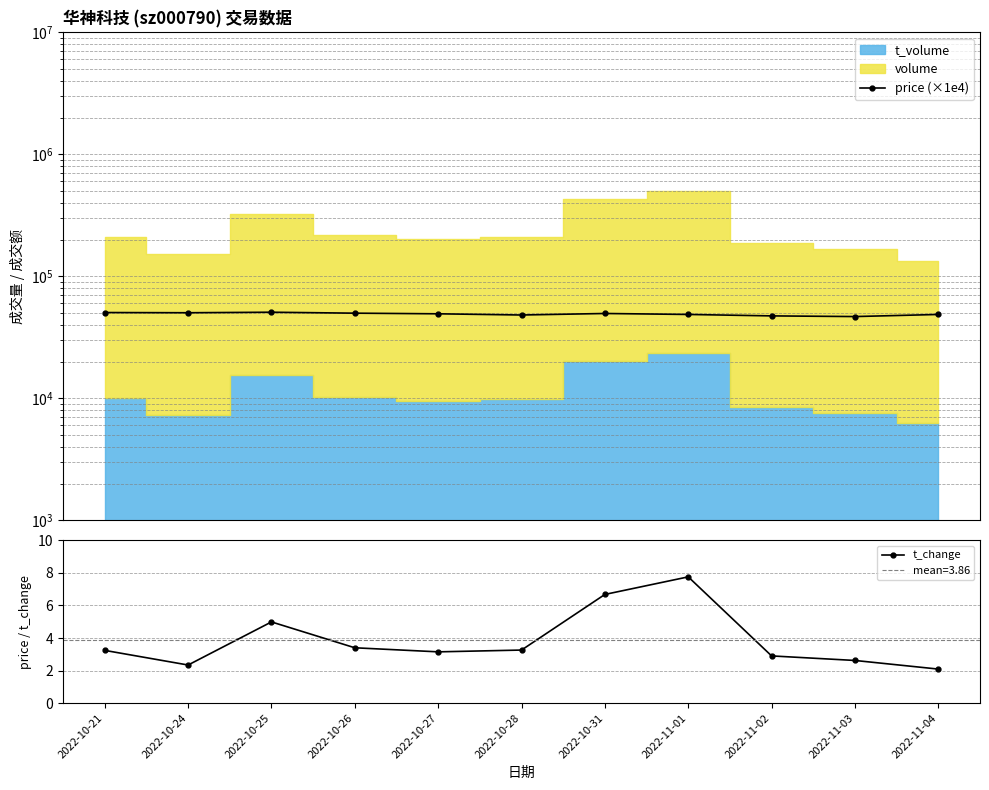

Reading left to right, transcribe all the data shown in this chart.

price (×1e4): 2022-10-21=50500.0	2022-10-24=50300.0	2022-10-25=50800.0	2022-10-26=49900.0	2022-10-27=49300.0	2022-10-28=48200.0	2022-10-31=49600.0	2022-11-01=48700.0	2022-11-02=47400.0	2022-11-03=46800.0	2022-11-04=48700.0
t_change: 2022-10-21=3.2	2022-10-24=2.3	2022-10-25=5.0	2022-10-26=3.4	2022-10-27=3.1	2022-10-28=3.3	2022-10-31=6.7	2022-11-01=7.8	2022-11-02=2.9	2022-11-03=2.6	2022-11-04=2.1